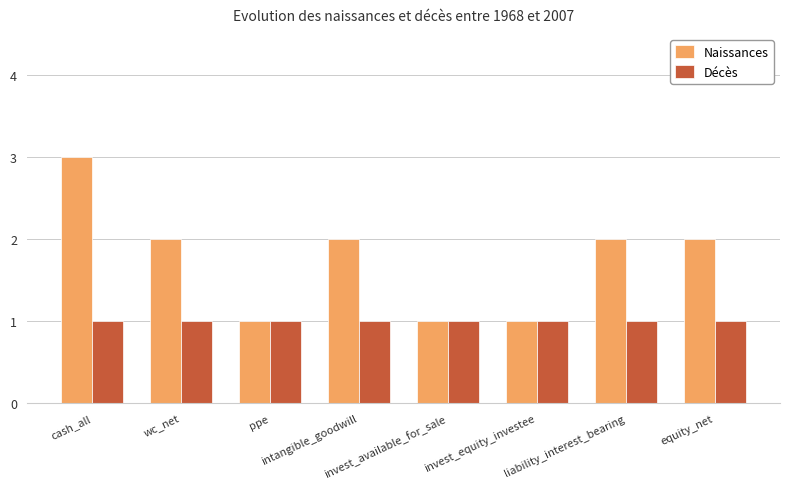

What is the value of the Décès bar at the 7th from the left?

1